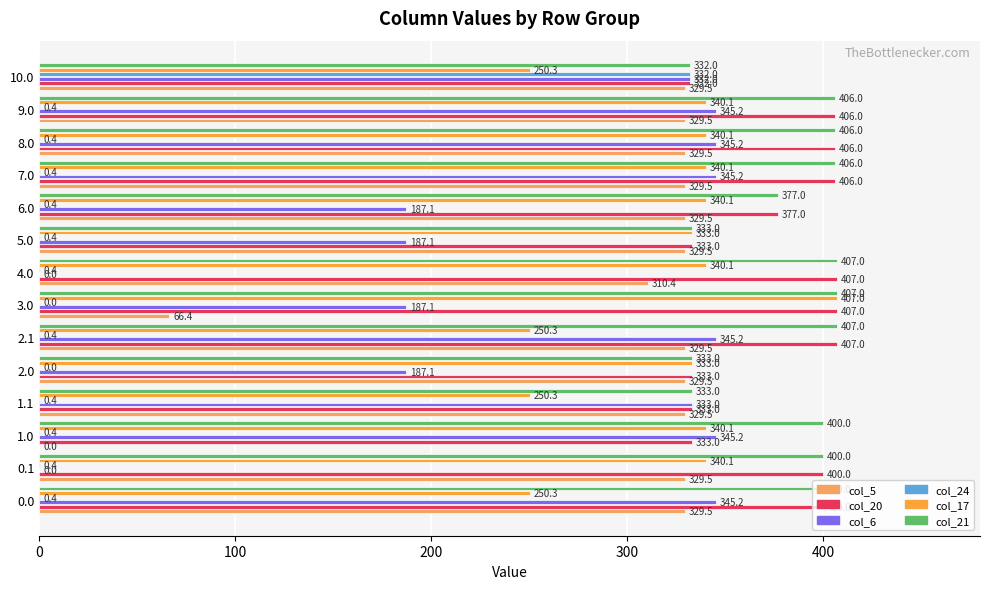

How many data points does each series have?

14